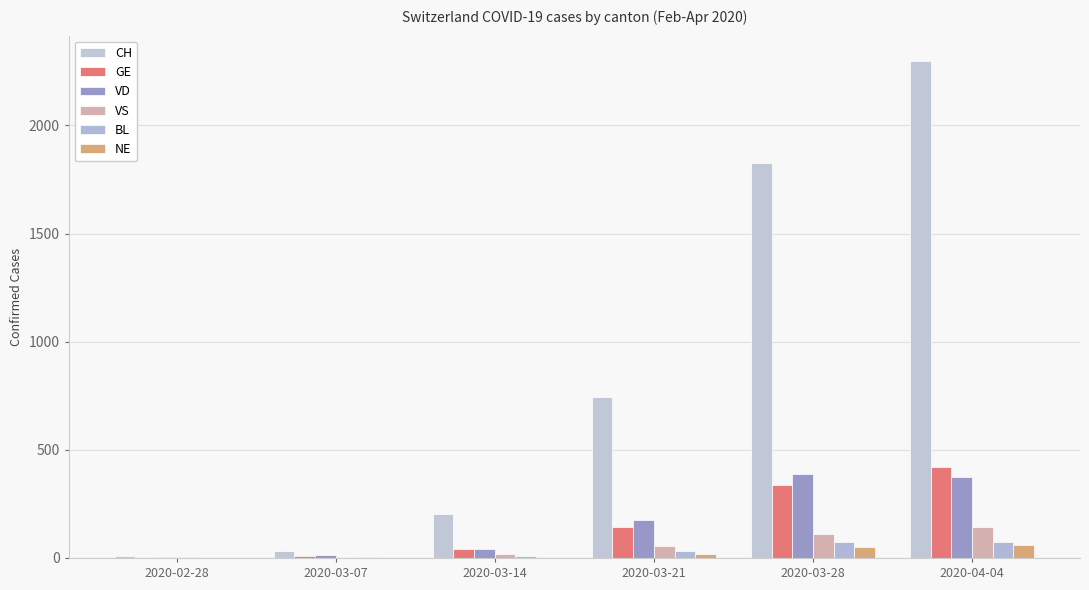

At which label does CH first exceed 746?

2020-03-28